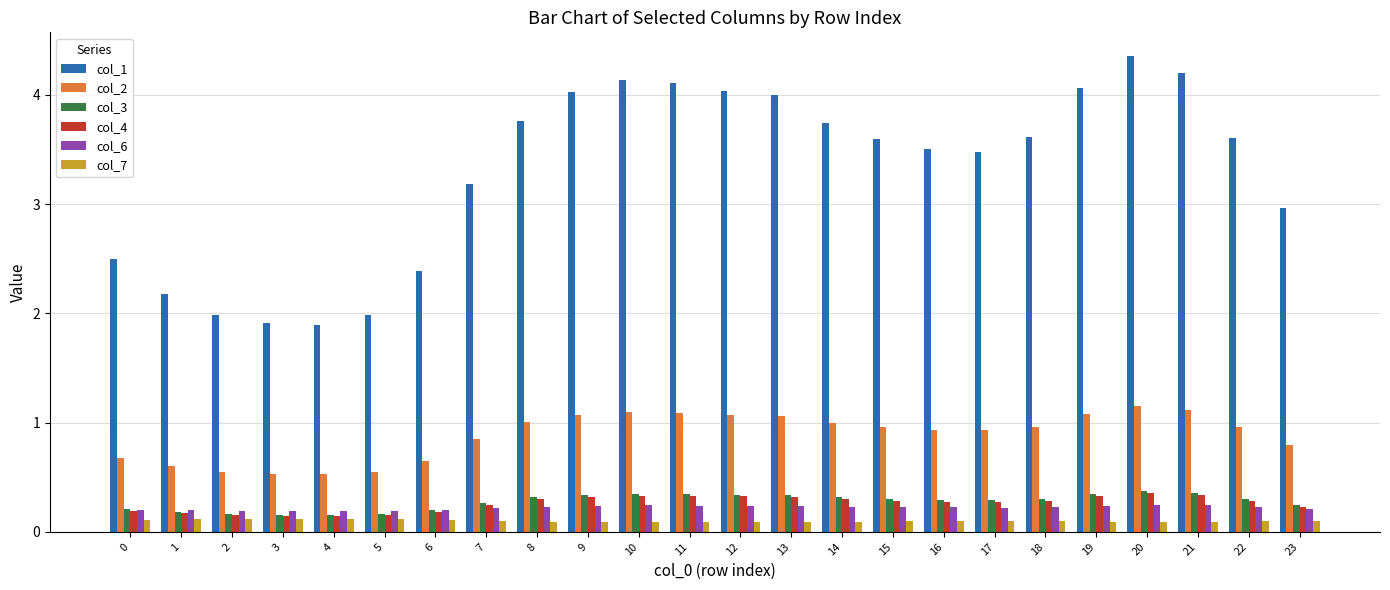

True or false: col_2 has a value of 0.7 at 0.

True